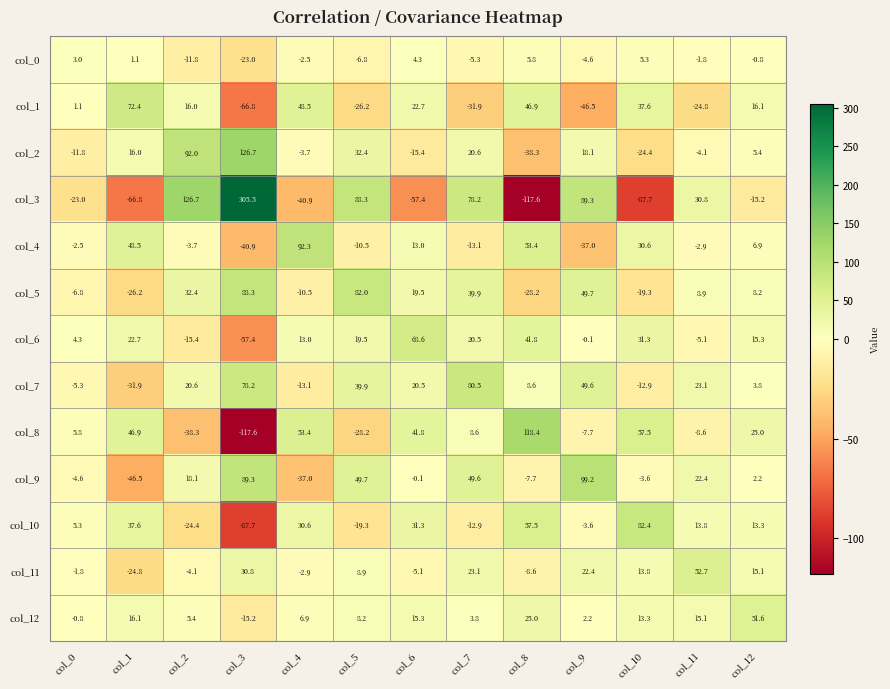

What is the difference between the col_8 values at col_12 and col_6?

16.8